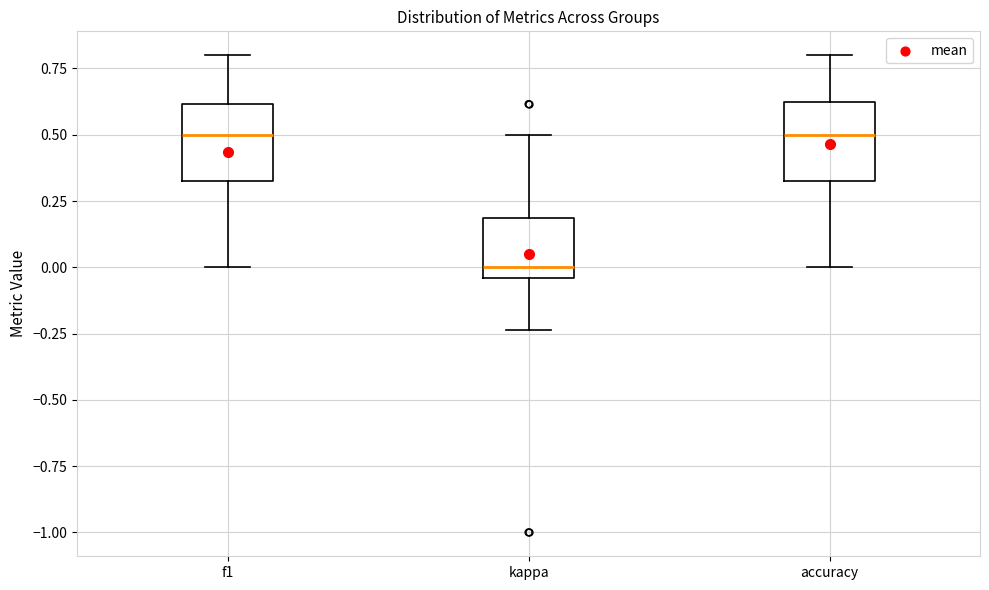

Reading left to right, read every box against the y-axis: the position of its median line, the range the box covers, and the ends of its whiskers. The values are not printed on the chart, so give them approximately, as read against the axis.

f1: median 0.50, box 0.35 to 0.60, whiskers 0.00 to 0.80
kappa: median 0.00, box -0.05 to 0.20, whiskers -0.25 to 0.50
accuracy: median 0.50, box 0.35 to 0.65, whiskers 0.00 to 0.80